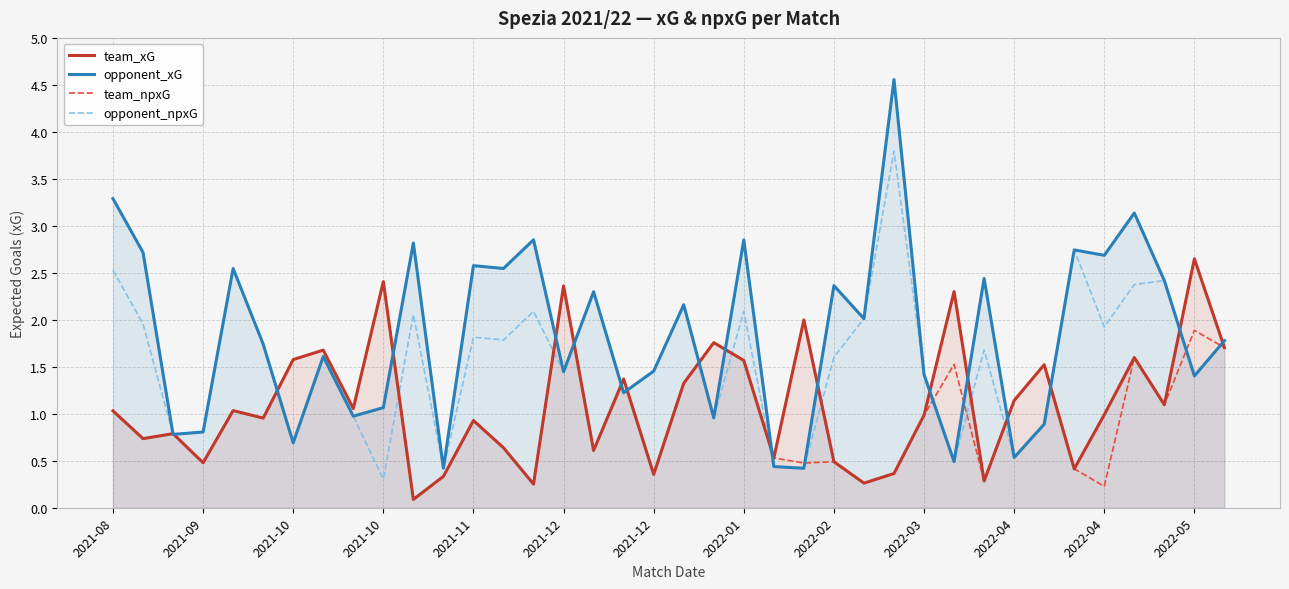

Is it true that team_xG equals 0.6 at 35?

False